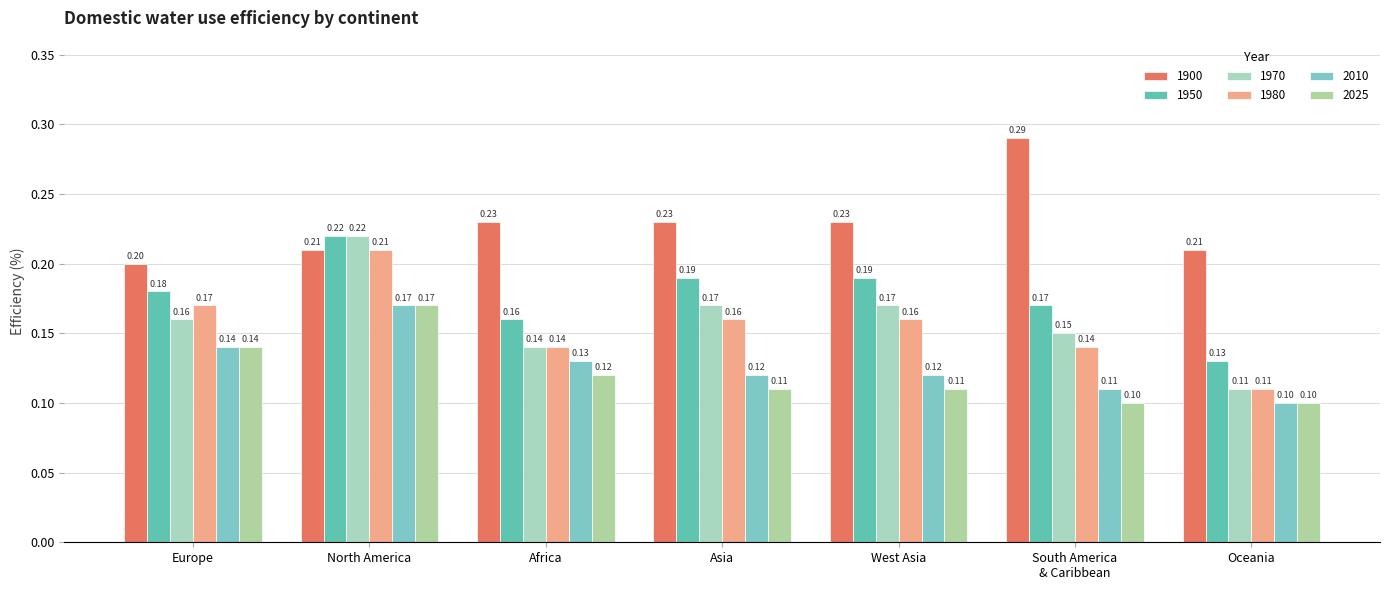

How many data points does each series have?

7